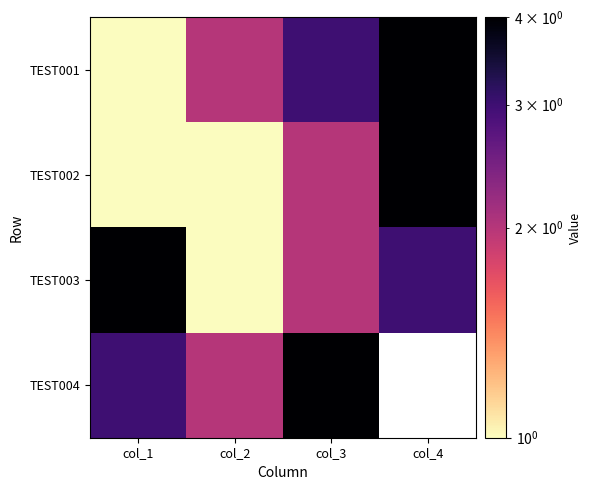

At which category is the sum across all series the highest?

col_3